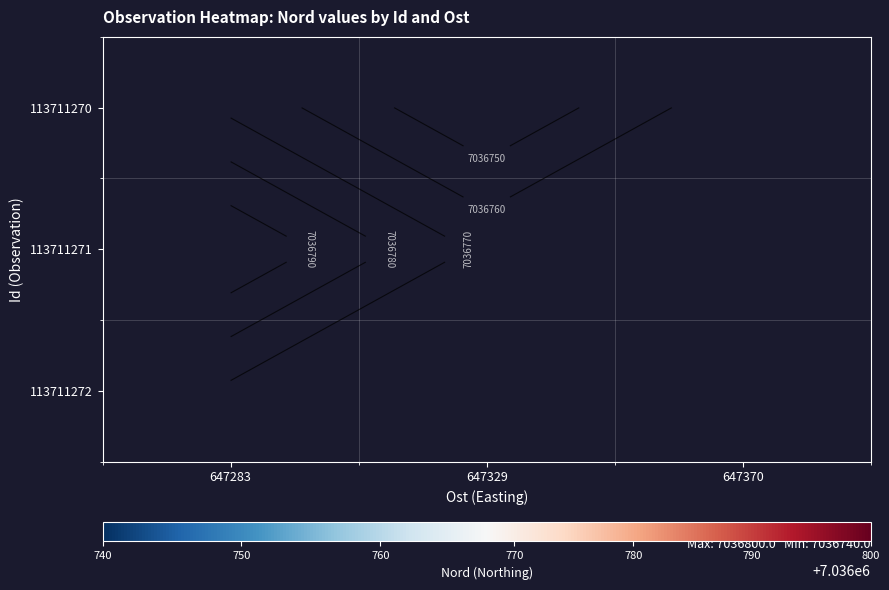

The value of 113711272 at 647370 is 7036763.0. True or false?

True